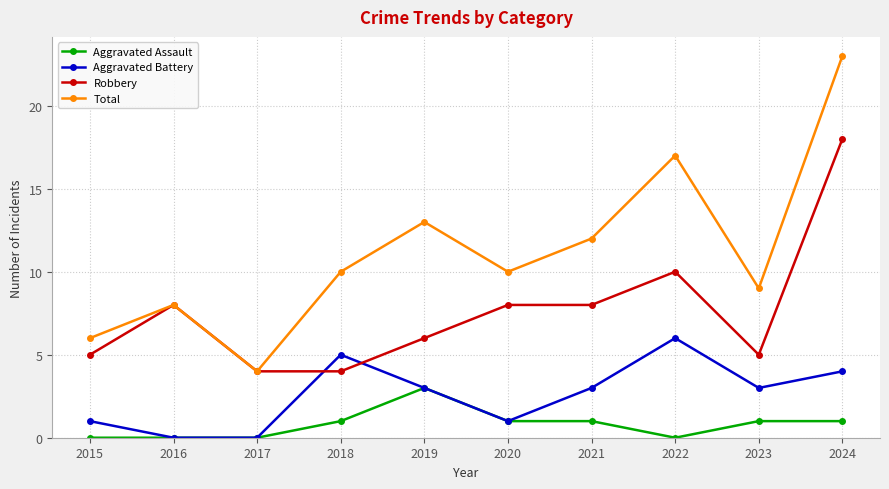

Reading left to right, what are all the values shown in this chart?

Aggravated Assault: 2015=0	2016=0	2017=0	2018=1	2019=3	2020=1	2021=1	2022=0	2023=1	2024=1
Aggravated Battery: 2015=1	2016=0	2017=0	2018=5	2019=3	2020=1	2021=3	2022=6	2023=3	2024=4
Robbery: 2015=5	2016=8	2017=4	2018=4	2019=6	2020=8	2021=8	2022=10	2023=5	2024=18
Total: 2015=6	2016=8	2017=4	2018=10	2019=13	2020=10	2021=12	2022=17	2023=9	2024=23